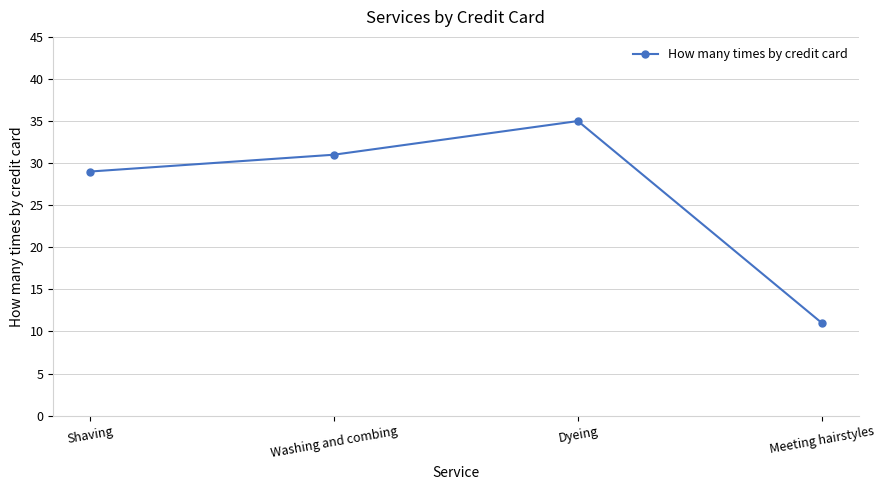

What is the sum of all values?

106